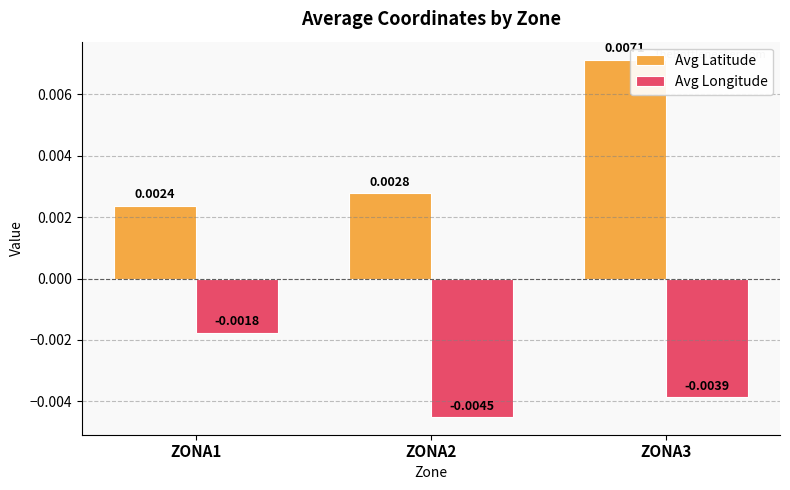

What are all the series names shown in the legend?

Avg Latitude, Avg Longitude